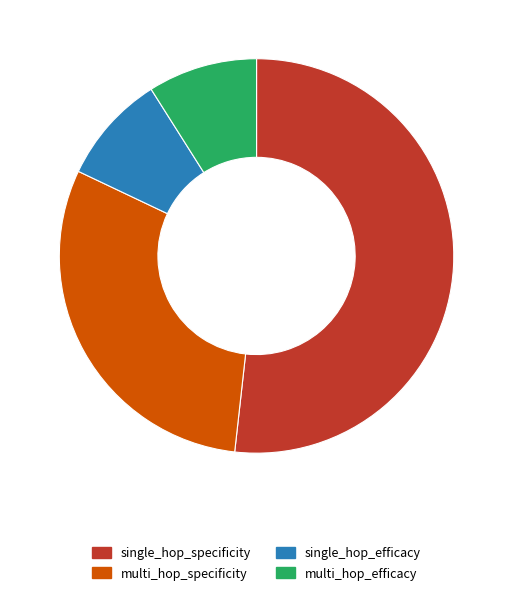

Is it true that multi_hop_efficacy is 9% of the pie?

True